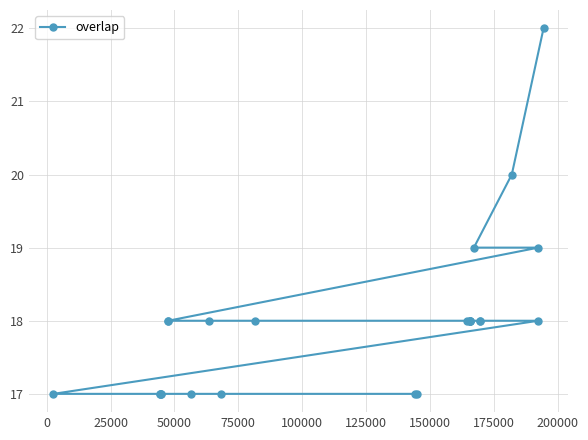

What is the value of the 9th point from the left?

18